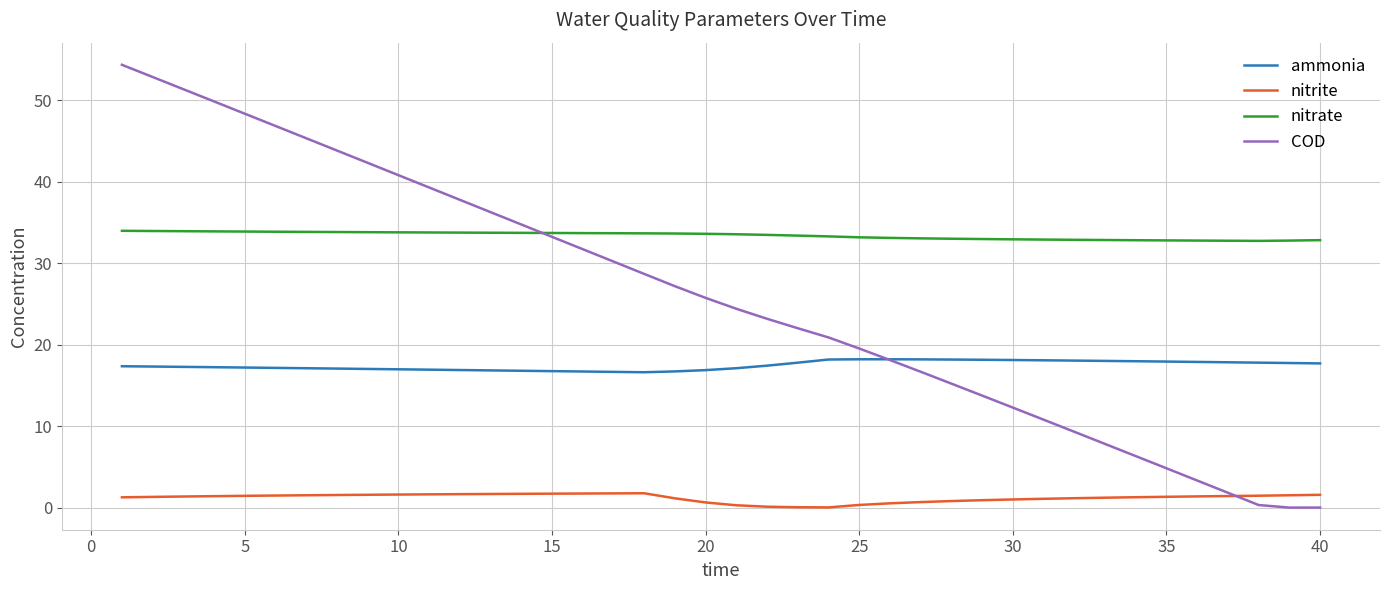

What is the maximum value for nitrite?

1.8